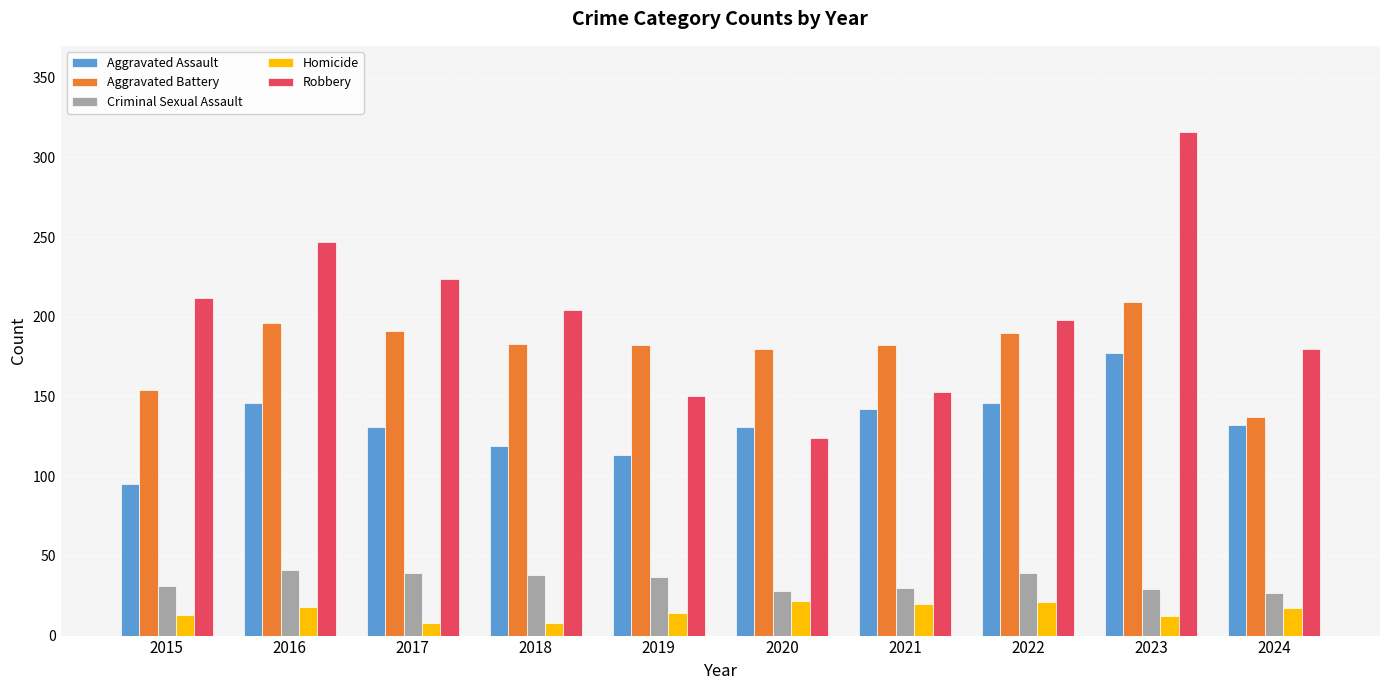

List the series in order of their peak value, highest first.

Robbery, Aggravated Battery, Aggravated Assault, Criminal Sexual Assault, Homicide